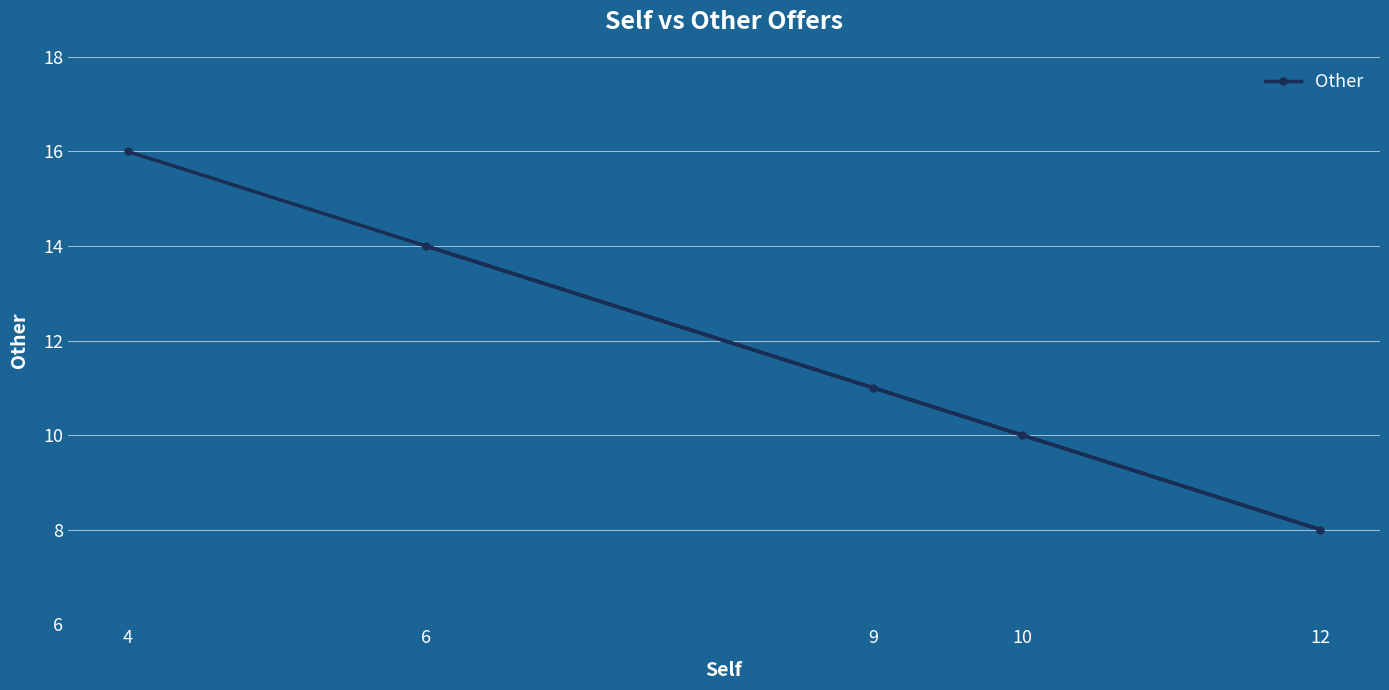

What is the change in value from 12 to 6?

+6